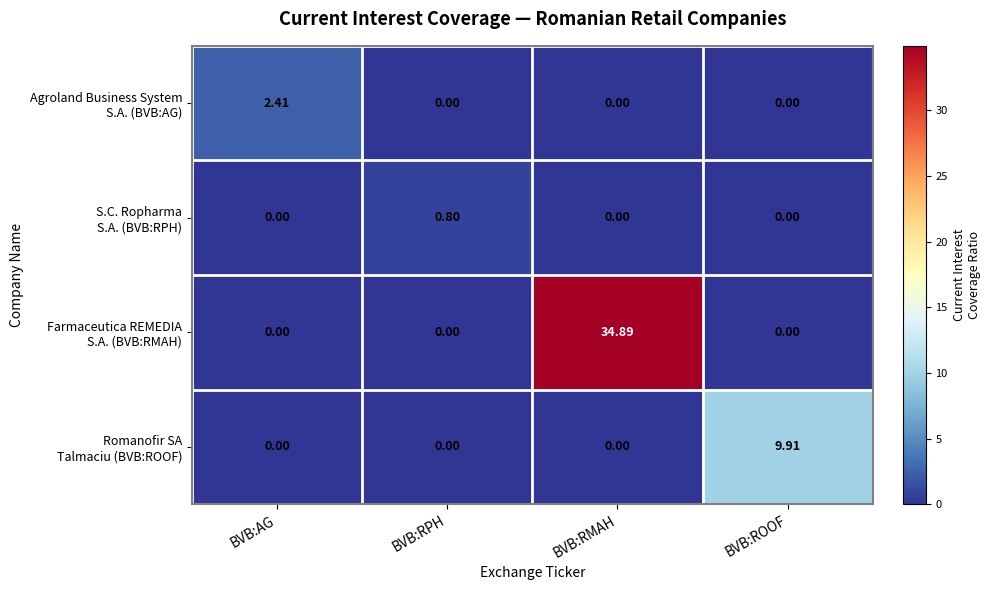

How many series are shown in this chart?

4